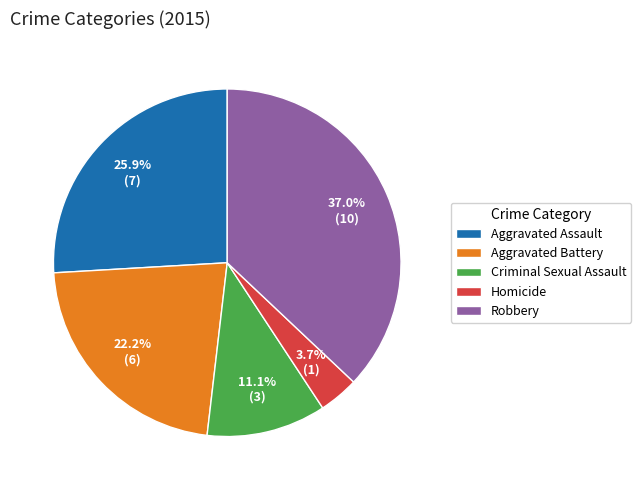

To the nearest percent, what is the combined percentage of Criminal Sexual Assault and Robbery?

48%